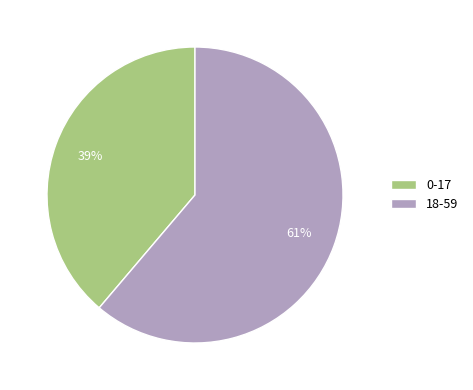

Combined, do 0-17 and 18-59 account for over 50%?

Yes